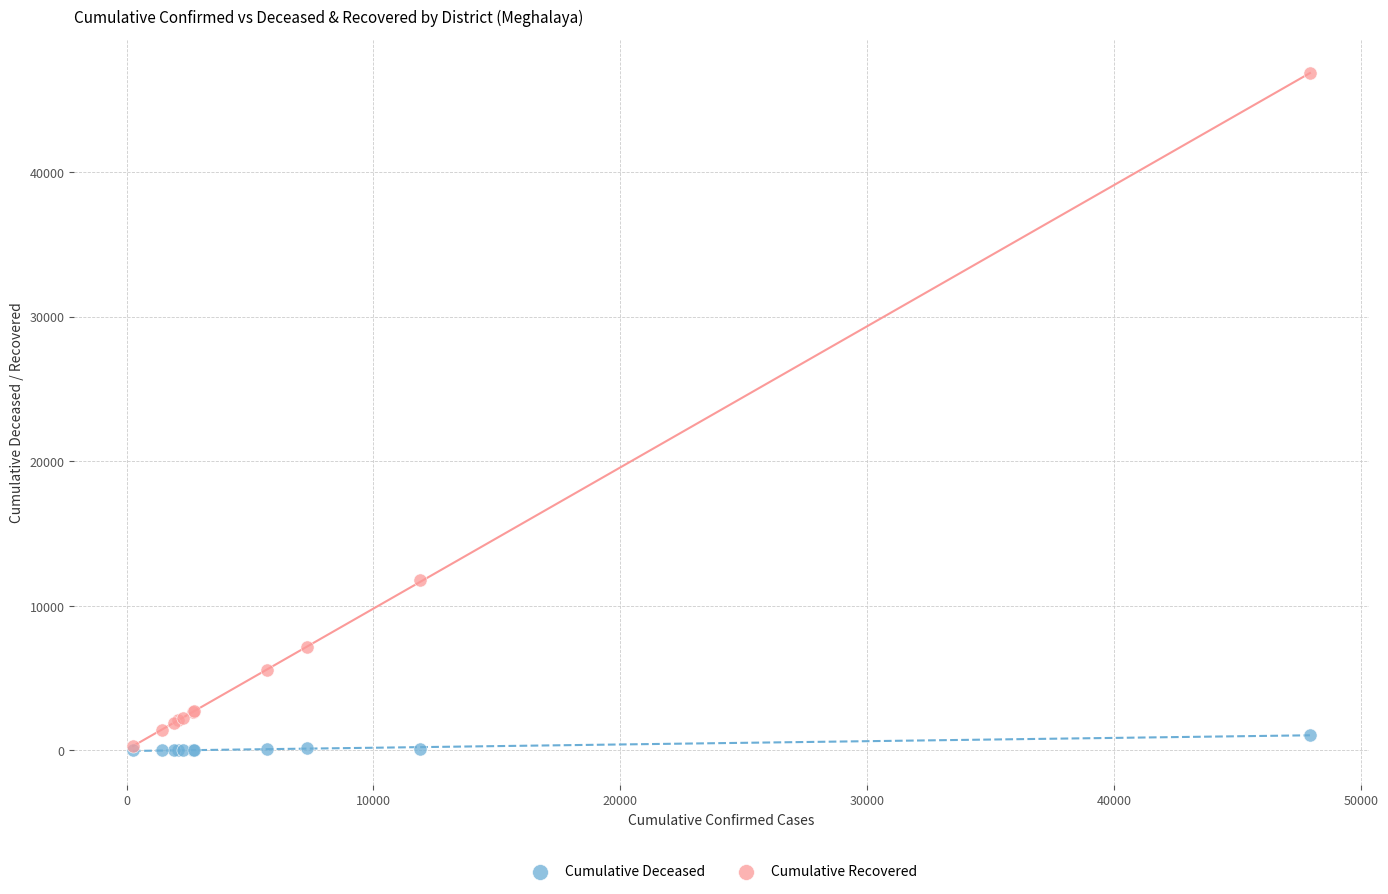

In the Cumulative Recovered series, what Y value is closest to 23558?

11808